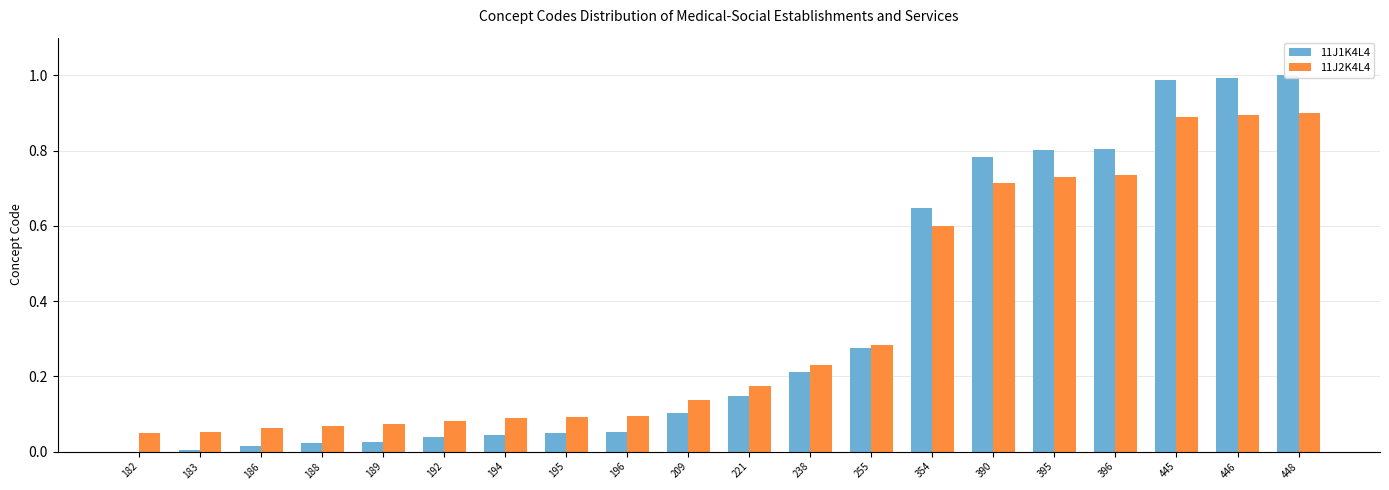

What is the highest value of the 11J2K4L4 series?

0.9